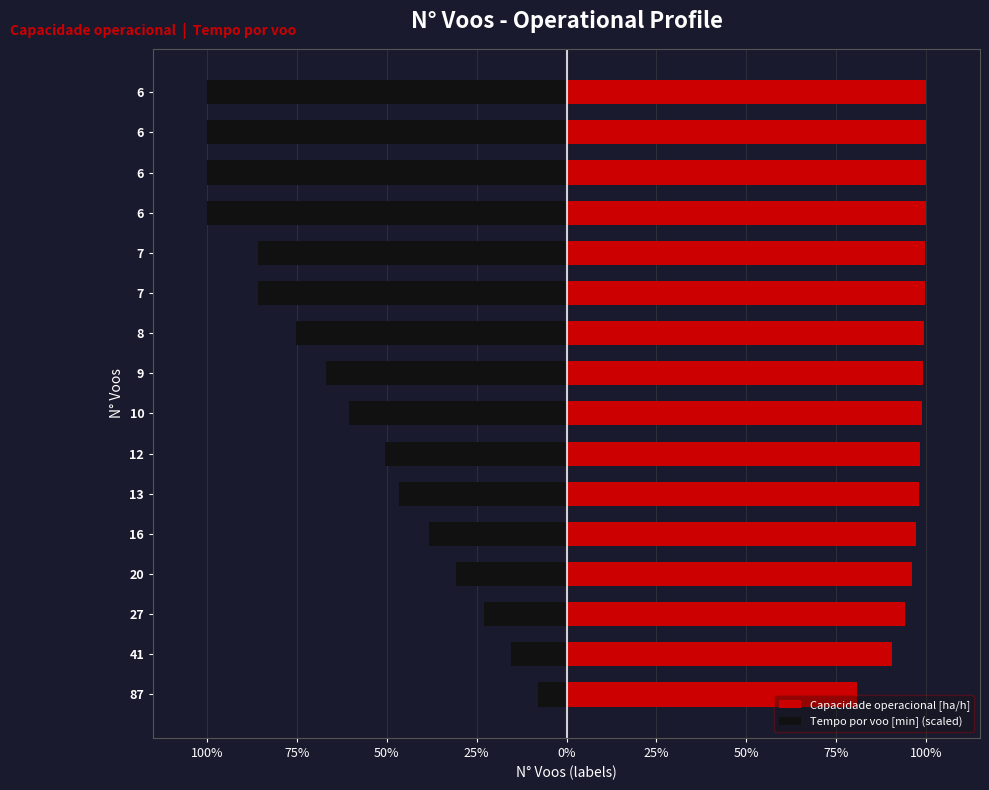

Rank the series by their average value, from lowest to highest.

Tempo por voo [min] (scaled), Capacidade operacional [ha/h]